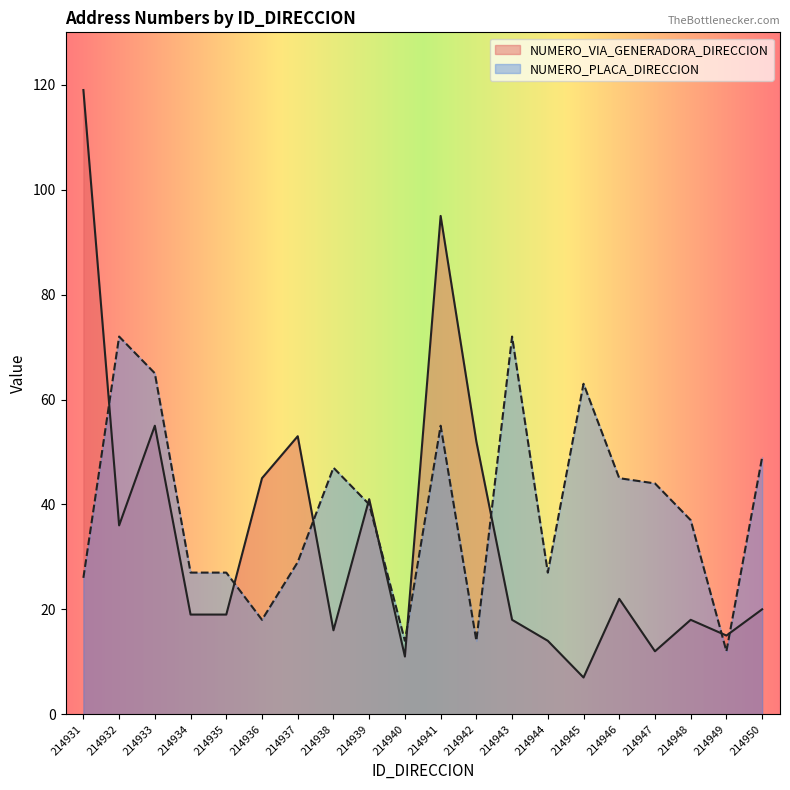

Is it true that NUMERO_PLACA_DIRECCION equals 12 at 214941?

False